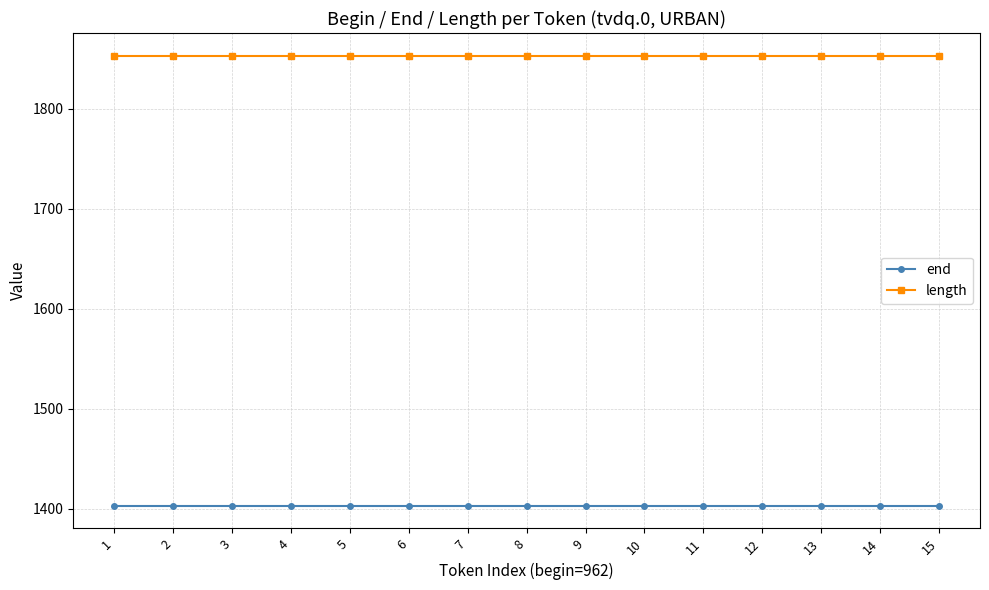

True or false: length has a value of 2752 at 3.

False